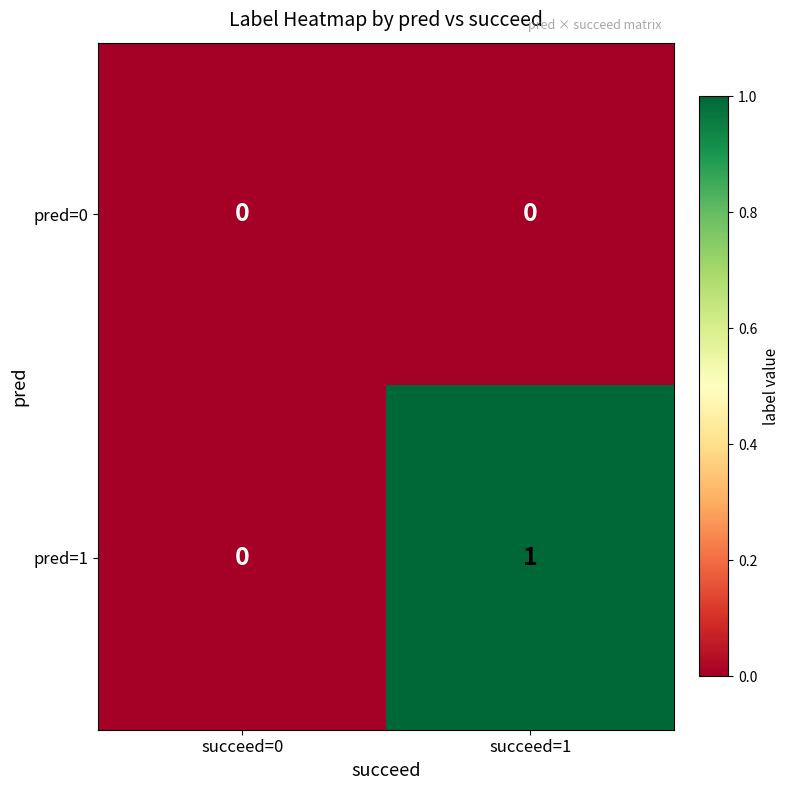

Is it true that pred=1 equals 1 at succeed=1?

True